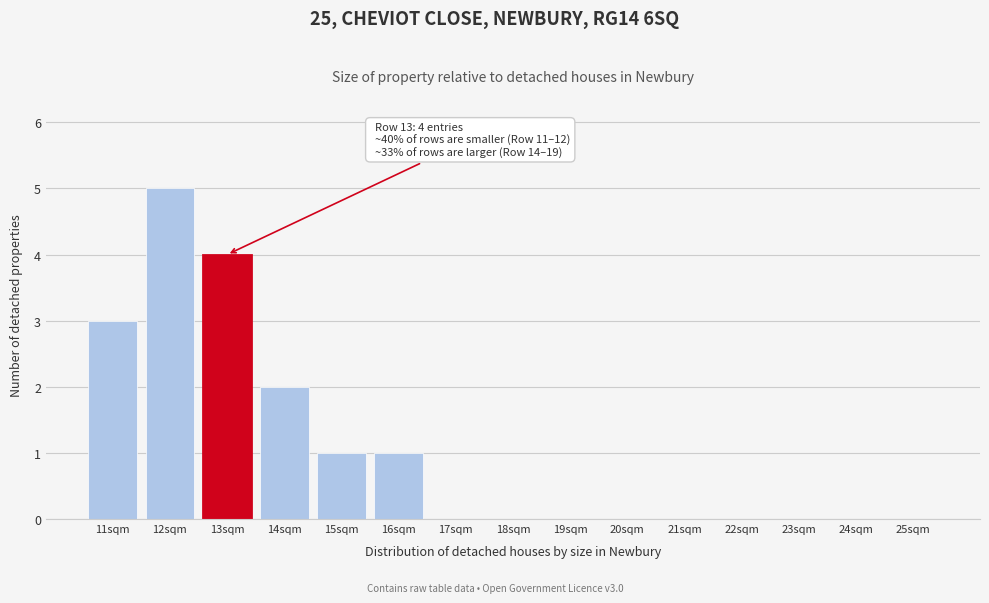

Reading left to right, extract all data points from this chart.

11sqm=3	12sqm=5	13sqm=4	14sqm=2	15sqm=1	16sqm=1	17sqm=0	18sqm=0	19sqm=0	20sqm=0	21sqm=0	22sqm=0	23sqm=0	24sqm=0	25sqm=0